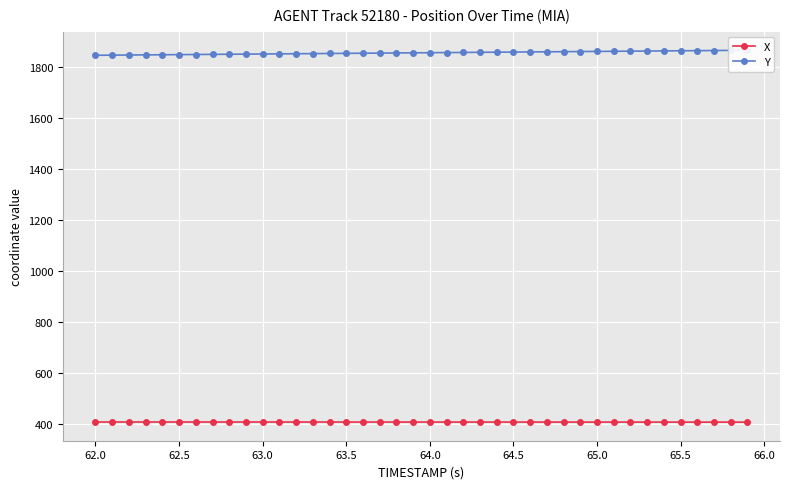

What is the minimum value shown in the chart?

407.8